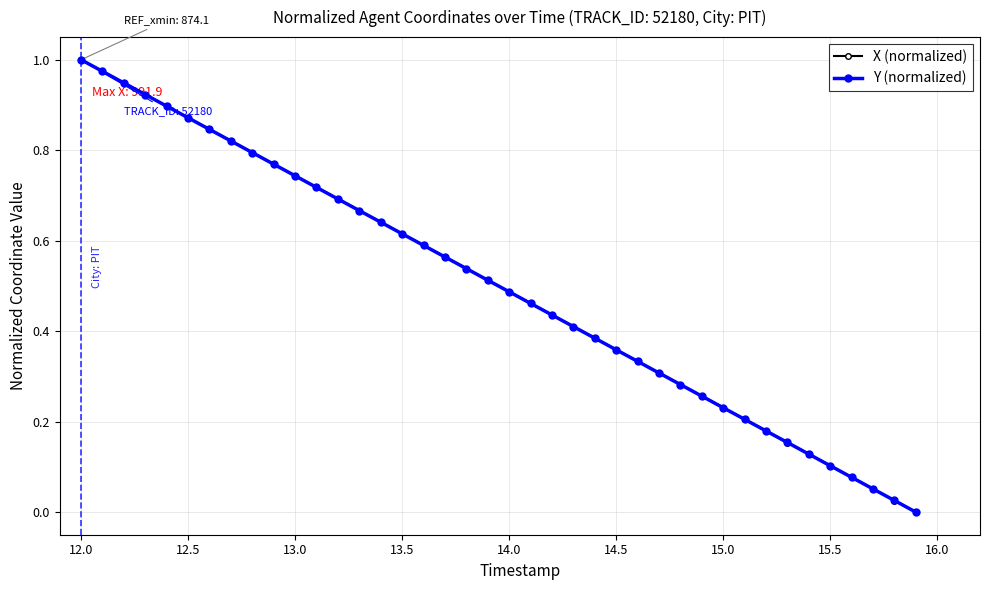

True or false: Y (normalized) has more than 0 points higher than both neighbors.

False